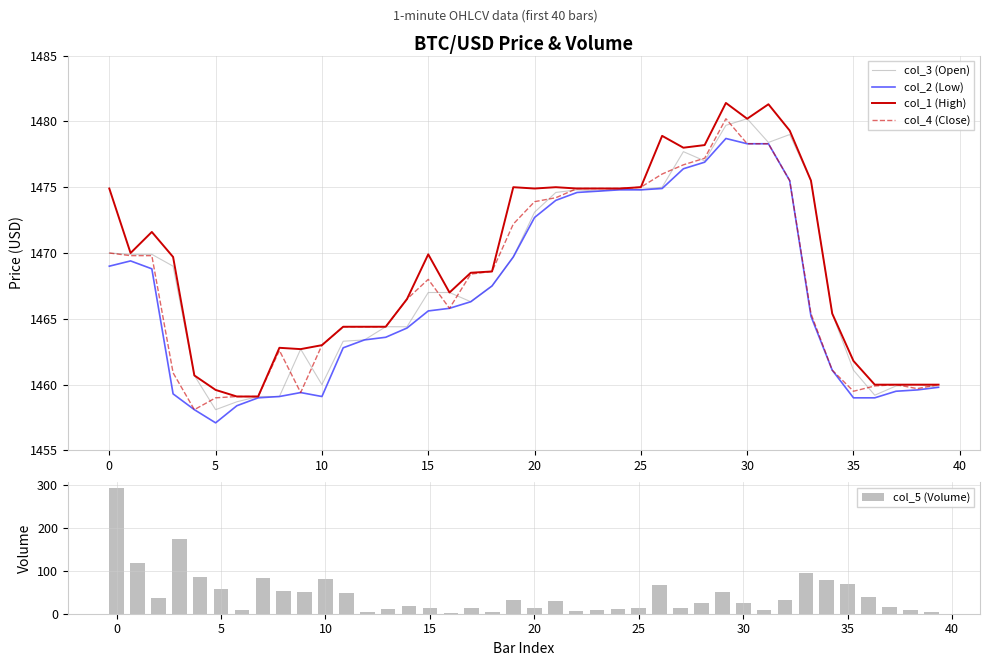

What is the difference between the col_5 (Volume) values at 24 and 35?

59.5